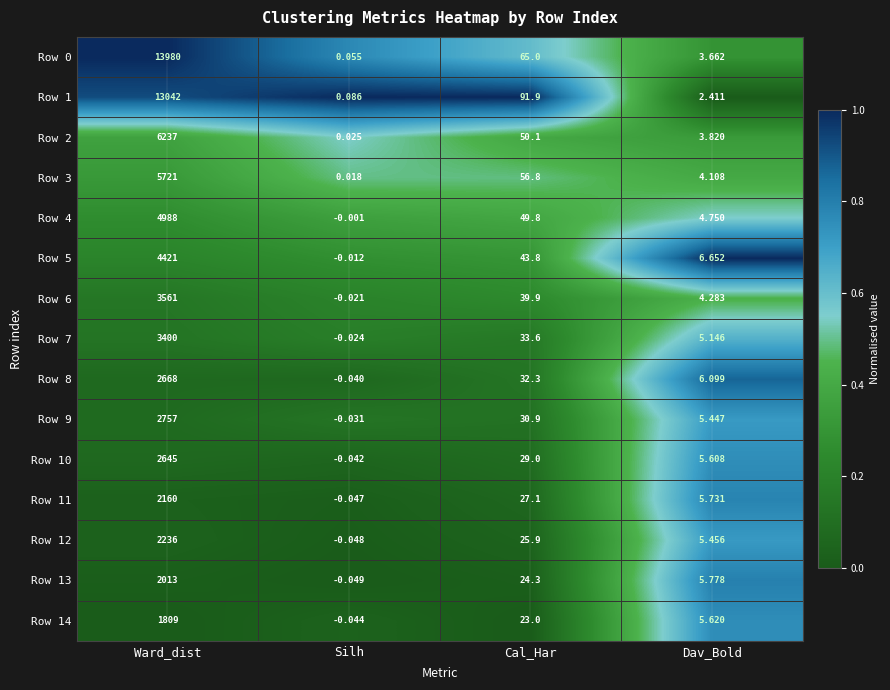

How many distinct data groups are displayed?

15